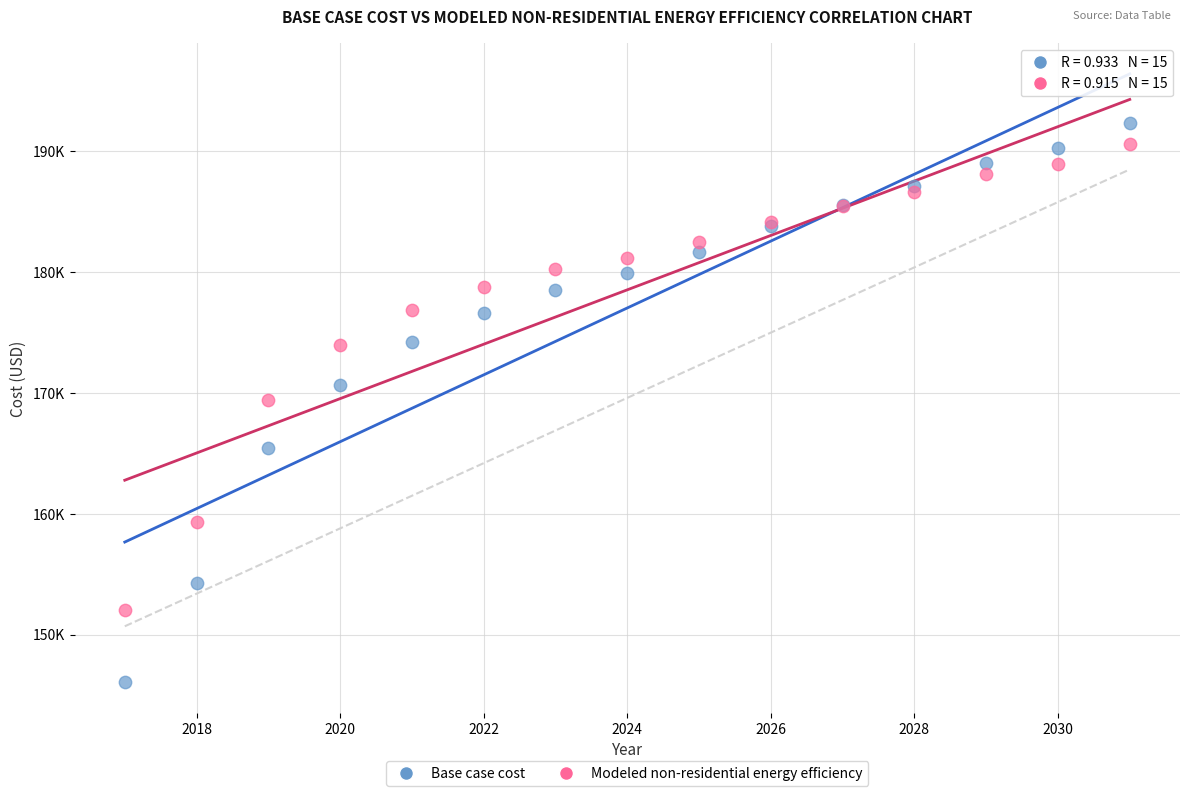

What are all the series names shown in the legend?

Base case cost, Modeled non-residential energy efficiency